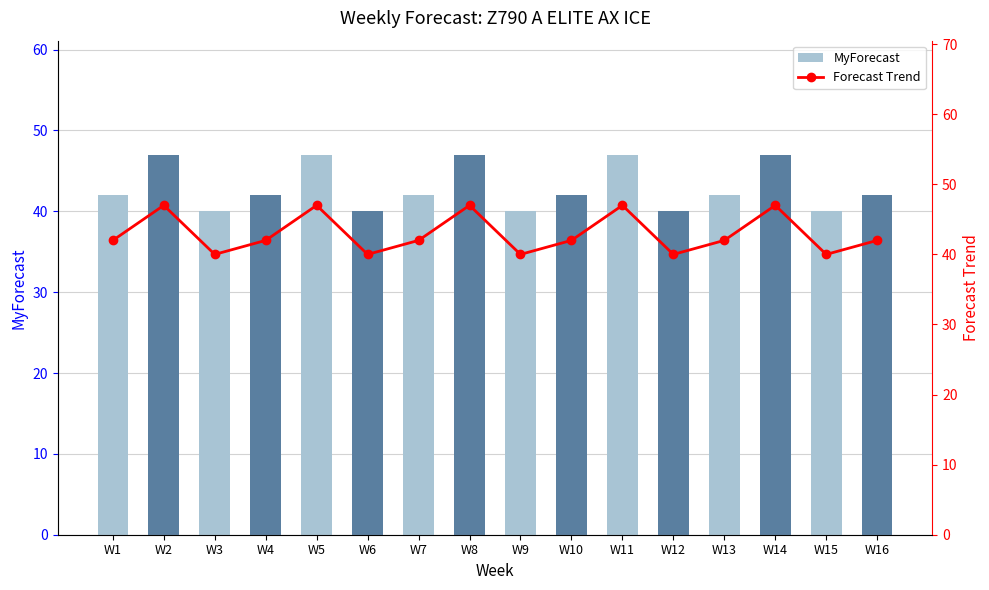

Reading left to right, list all the values displayed in this chart.

MyForecast: W1=42	W2=47	W3=40	W4=42	W5=47	W6=40	W7=42	W8=47	W9=40	W10=42	W11=47	W12=40	W13=42	W14=47	W15=40	W16=42
Forecast Trend: W1=42	W2=47	W3=40	W4=42	W5=47	W6=40	W7=42	W8=47	W9=40	W10=42	W11=47	W12=40	W13=42	W14=47	W15=40	W16=42